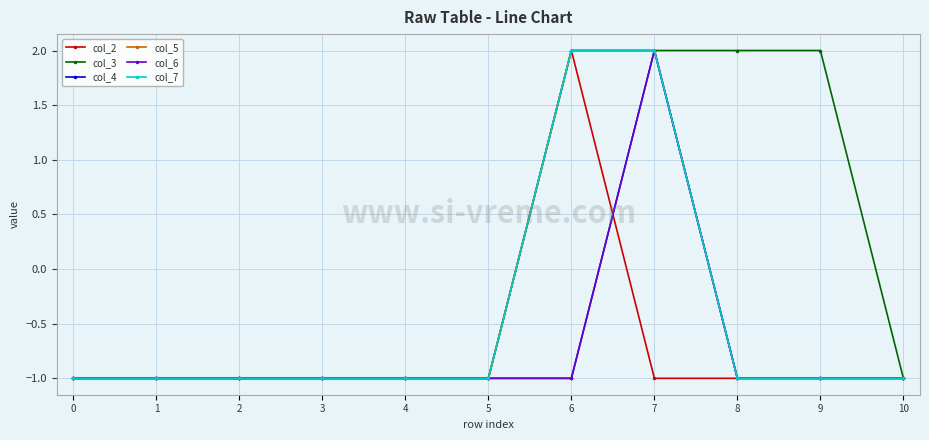

Does the chart have visible grid lines?

Yes